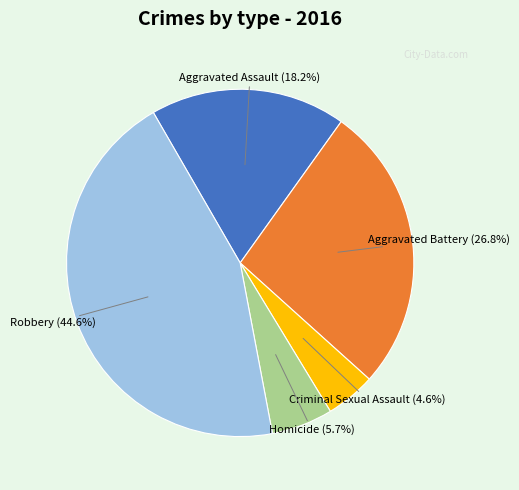

To the nearest percent, what is the average slice percentage?

20%